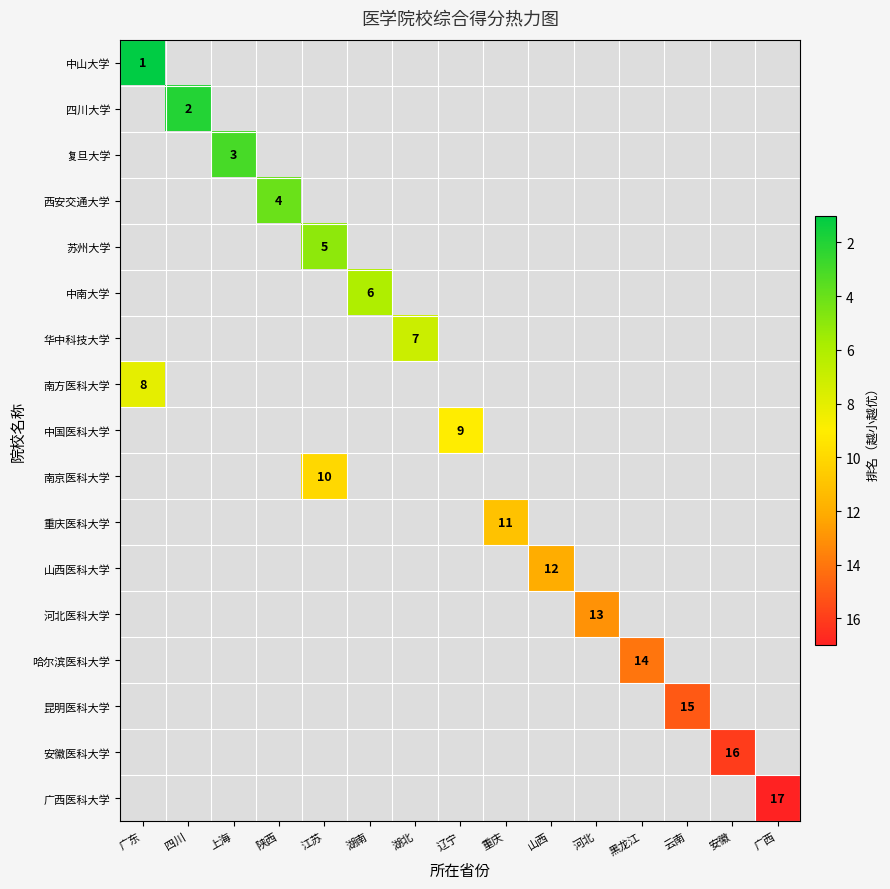

The 中山大学 series shows 1 at 广东. True or false?

True